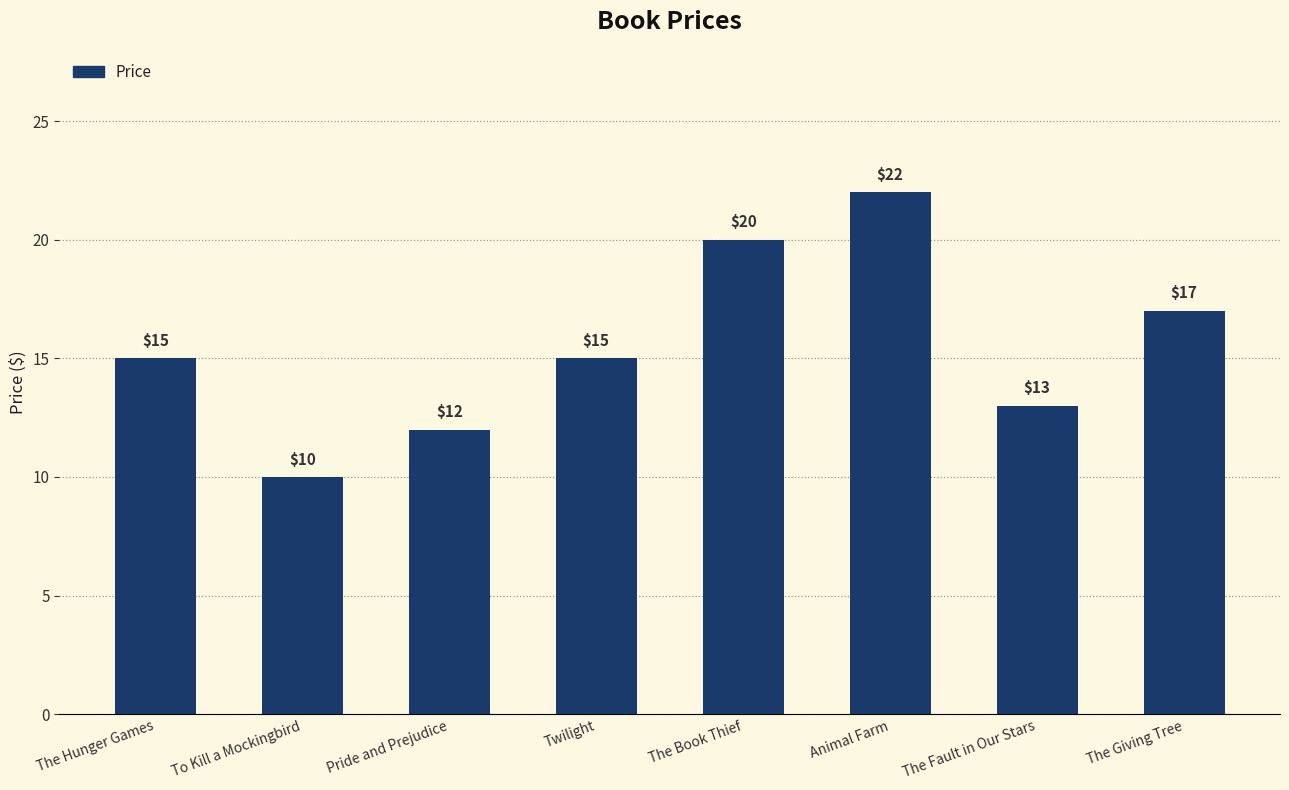

What is the sum of all values?

124